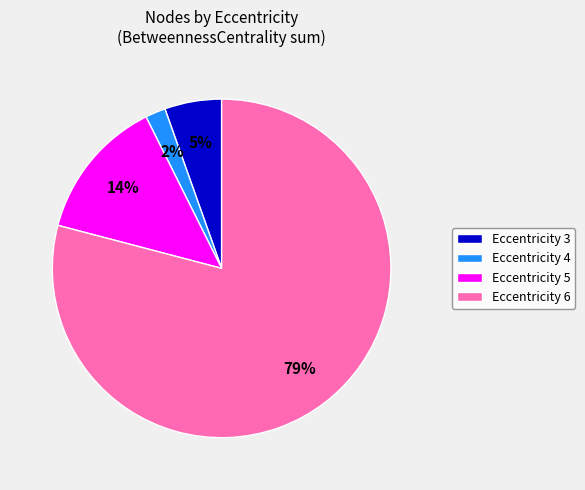

How many slices are in this pie chart?

4